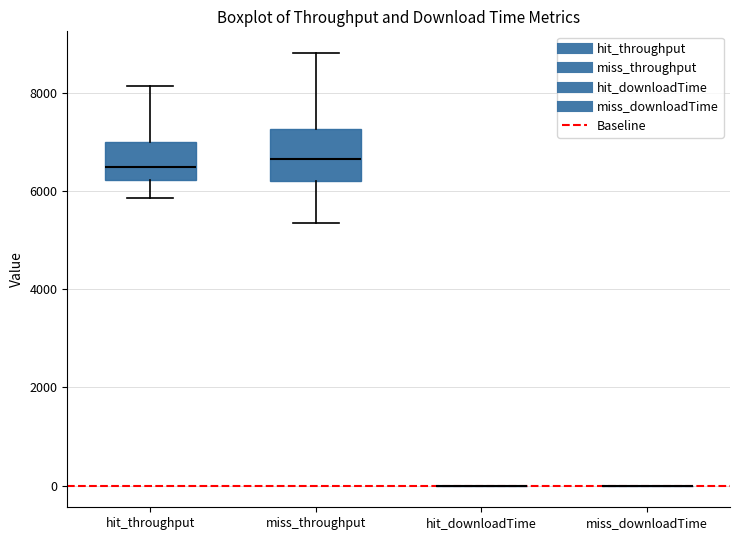

Comparing the boxes themselves (not the whiskers), which one is the tallest?

miss_throughput